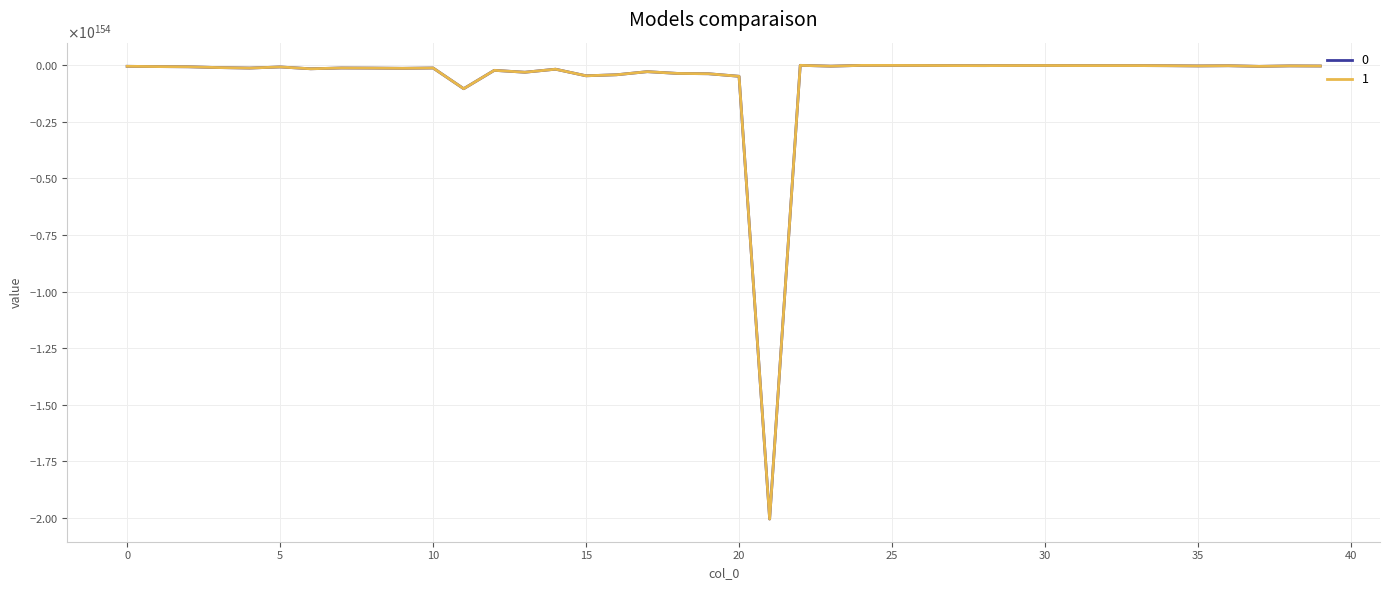

Reading left to right, extract all data points from this chart.

0: -43869561033371938189045189111311515298186833344848051320217321787279444045574943052197903576054319369936579822933013747859022894322870652907580366520320	-56798107510371645516840174653110929800893650815291114441964409755925212154805518255411350199547740568562171308725610035721977012756968550363879945797632	-65131560750844016646228159011764345612604706639508919457883751645324184356809483615322463799179020468380499067880608839285556711685376660370927808151552	-100317236886791196851369823784656066966483301481728470150302361839881388976555829399322783532763675779893874038590212350530065477938791491220854299164672	-122163466545903304568344626153862928834974143914920761237445944581988795797314409047391636176472527102419995138565274661377331826241076355722248284274688	-72466455477906920313098620803304182456129081015233581062303293586593629460240485242166998551622177745589125459989268645145516619958463070239160658821120	-153507166992666609812957864858898620564116716289518506237109236758356843856543339012714554946832774542423649023671471609238523525297262655813952861110272	-118319711448828209057088642474678102600099283502190621397280951779684642202165728579170195293557415564156565729862376970162371574343108924357657613041664	-123421039063266310809156502202718013506659355236865813521066540640983454952190141031502358778259671174153035659683107386169943328069176326292646007930880	-133145788934271893345448443166367168688934557251900053377747813825089926792759250356097552727222853850064381039590481064925933406275224349761723758018560	-119156529681908309278223412005203677955751001824644740618855565587844009891442695111686797398115409623202683236234674234419770339070508701245272685019136	-1033968263426172988531147268862129949253363160721305219595663656747183624522913665204583151828104865565269035923470149219367502464487811846808257746173952	-222513118719809893815903930060544383058651870765379132699519007292321182425067941610845424734526705187774689797978183265463103051502191587821625372835840	-306342242823909283639330504087862963755524194943904101636231758542961977442503827280016081115259322567136468494961425204909589323946038999952375951654912	-172150248006370302206521818336344714631240608756560398282409528521658544386672144322092470159264175602342311130069924639282255853071417339945658783629312	-463215403002819102942527996428624781951194504337542867650771342279152010528919259456813032187930699927355073316380540437346796014980289057597826923495424	-417453650718202613956547137910279561841866848282487875420595205980237626026619636835488434968820559546658044072035699328613861487445708098628805497716736	-280745236007914801745987535524445250929451851631438638936922123796228885741805672011313054399953369937139002310611086033633881995029118008735831221600256	-359223796550661501072614764630894552721872525413256466525856712728002317180721116198296220397886573432020464734672560250451920817436811415910245822627840	-372608625462606723119173914722982478658077974977774479233596040267479520928557362752289612892967296568082476596602103518169538142358549056299279920922624	-484983543507974694281289337561530513605945435637381741759101932135379333891712789131687692153543060811274873803094558312131839398258339485006345399173120	-20042575387562618671673991649826703711184194379008644549947119126508629009539212235558512909246948752865153457998871831605329765652253755628051241191342080	-1951194989809977948038038115584108141726220982748636487989846956438707030632007048797048364415190109430329722167380636730922375240520575090822553272320	-37570486154210032563068415267818083826653230408014771721984658442170225553637907205892773718539969016968038610135964051253604023472340868379195954167808	-3744582627558959727674828246991608285100627461538337965863825495299779679071973011190310323198787142100713613372562529639894368368608381517448282636288	-4375163190488661039517888596530382599876856245107975709163867198898425800772389813307593443342908827386837535892928393430817546856825322806056310538240	-7384312609797155481562209102259540597112608495226278089776918932011611382294407308601625059625042159429634387322302229500133393359129034211535207006208	-12674202547844430175414520526641684565742002747870139168873535975725362838751209979010922526162657109531023950890050864542839903265068576243948105760768	-14380944808776200568418184152260351138126130248977678125544053664354675442526217007518008440885903560967751993659840606501285014370879463610452885372928	-10937198406756590329866478981427816937101171786527837227121521207464189013899993291154055584303694084462259598103976932422674406622623900779037459480576	-8603151983656672649972430924816095164556916087876546714563738294075103294343992497117086350269895776871415706116267600965813996737209668098002744508416	-12489435255826779888071566725030824661779386331799500895629025319123059908349682553822893010221801215052113344492810191793686763422572180277293192577024	-12297570198838409708502971909987590829050861310093006380379290650316835609732736928028545275693857980849813487749883828905005743046936604718832138846208	-12046113577874509394076853568905859440988761591048408026870061533352264623717704937396153912638349151059144138622664578221875631162115156768242760941568	-17356274784870520245589692425390726299268032234155480218641282565506175464597649018867092251300060700346175492460212573199316382950126286739219761070080	-27477932708924297439160852089739909370488565730371918648492788539717398801837099065465207904923401870502967960561991757791286261895332635664091258552320	-18582130087430749540555876460955689639981080018503782432110092955737862125507134005979175489176928948854708598765595362339302124429484180360344220205056	-46321015830279077799107360081968670543919016481693134713834636726220259981836165314569044906049997749038310463801823856296386225281705507505036645629952	-25537967897454979168128696477345203186239306539117010320141101099073830091157527634076544198673355519014494128671378089927967041919934009537448263024640	-31217976501258409434442056389716540674518009389826638936876940818721444918422897543154041729627704618607109477055439607291002926662577473712984520916992
1: -43869561031771038103170451563318321046475493181698369833952748018970327244389227626885162753236370618804878454080025134370098111583008149021271898718208	-56798107508298968951799644584599980451958364668983171421304911581048585695135633480969965052657227730233180284738441684708856979244007407252470277079040	-65131560748467219129522758290537310393268153187954863233650908596936817893959232472505823146802056075376057947845768477032029209066177703384479709528064	-100317236883130395117872775754860218281084114739966645243933730198923153187441028115696538644955595324340526754178351348107772396029327648381360693837824	-122163466541445399157396866324194572110530803464460259752769630469225537588483777714391494961294466054898283337182761102860051602444887254245498586923008	-72466455475262448445719428341280766659413996357804040626887410541510278038757581707438260619226030321956225204138235147535006259459325458441739383603200	-153507166987064811432423473269738862425409697406928518808114106980867058624163811013195852987107340628817021832917954480317474440798700266570902447063040	-118319711444510391634506720734666660349093045493663303333898068600587797288364376940003877940529551274985221863051782537009396668617117547860400590028800	-123421039058762399414315727639305446782471935651398863952824162044276619539712171954121791928126755537885345479654859803085072880274506218671211517313024	-133145788929413005547081282927320561006155562459927335027207520084830576070844643940631012145704199723684900154359406038488908257436662879258499927244800	-119156529677559999517479840964919910472356246249892218593109128041482235900805317293105546775408164967071795560321674691960369354647849681140492019957760	-1033968263388441011051765239528046485641215135507907598848334013683359899195439085553639364030125985607025421942002473976133333028354449383562084104536064	-222513118711689814399947652095270820525460051020595946633585083882101876973626455947243080536261323835995883126572029984882737115252600130177507245686784	-306342242812730201694754763138747895071502603795658806394054760851519581079182735882888165880966400511681687930993624345396227300598256476510005038678016	-172150248000088206038885916157051286986712270045960501856334611033923213335545911729356847372038973303381224082385631734538433026544760436685477167235072	-463215402985915322911204168312440751064437727396002796469203317574042952318419584124217896765852964965910576707885684235659024571639518646192226401517568	-417453650702968818578164896185821657336113550559078730629342363250431319697757398331262642615377081143333490631773251096568647214525026787925110009364480	-280745235997669701747421855064830938943975883205801498014097444313703722032510108654296550589951216772323002218280340528284399160196503980109417112666112	-359223796537552819312198635238459387981850786035281673857588794047213585140458450509313466171114052594187596077071096020778589045169928168617854778736640	-372608625449009094041569233392847221595194743397521854607428319978267189305345084291635823429581553705670256333393652097161584687131065348352913283481600	-484983543490276485339020205478831196191757532843829415399433554288927089145430268502298917708453185640928639327550313160428591872565639222297482087104512	-20042575386831208934232517014285831822998058204490924711521140034427106787770906621748655790174343312557320307605708492819984026777377659977392796995682304	-1951194989738773919251143282158334184210280506545216365731474529981291124759474901576307450254463129338206588230786097064286115385439791376876947111936	-37570486152838987955364920442892207735948392798809085779623842137244527213041077149053013854994694923714057831255910977597444856842179346911920585179136	-3744582627422313320668529855961444859893874721075319036413249012648799240135813644385703400215539898375475349283573614815394720650925942876667098693632	-4375163190329000737984218404524755934940945617073717433309848164504752537659573864723452001913384396422849376027589054884698693147233378073908300742656	-7384312609527682931884510030015940992633362366132802969867538510434490016908982015090735233143550132141709400444911767664696632954982814796132837752832	-12674202547381910714241356855481965656535318390461405610848325251973598239443805251855690438041575391555624788526852998493822058534131433705188941103104	-14380944808251411380057167247573490559650064767101799404866039027742475014874608551271525325877620403295603279107921093701215133644020544680967045906432	-10937198406357470103258723916903153346361326512632634390423622488838537678706319006543802743442662707076419176510382138083284735528117247401935836807168	-8603151983342720477722737893298439140330155633298766157945736756480995854729508801730809024472534162044011244080820715858160171308242865201335672766464	-12489435255371009851292212059456746773452749984496775251279157030879069227031869243097081935216726507173642190599409566520304706419925840049257343614976	-12297570198389640582316032529983284027641802222465175009615562609629476242013431534925842449486261145171817304519964468239735241870146069773683106250752	-12046113577434920240977767703929190599273328000689463146491814319766260477214051018502323302202362108351662789225777648204492271812625163841663131451392	-17356274784237141351818911851255796743893498874847167478676582610687920401188453052976467486546844599697390501213515139671270335239997298326418891997184	-27477932707921568179252015918103435428897663986886459514681221039386501678812269438926878851452748525523476875839937241283799993206498704087693565886464	-18582130086752640991691944238776354697469118860151346602808695447489884155240361498298052216222219050944998597694288603231606456129325472563318405201920	-46321015828588718403046319237886665517932820720455207048896667851051697366935296805675307066829061403384759075299616591648162201361783564850278285967360	-25537967896523041092611355234420671186241464885259458440295035628542108987572095551643307649342979877610320760180679599974844673897114614021271123394560	-31217976500119191491530093973745152510986666602862115613790065983758648439835130748536626360523165813360385014938122861426205570016672680504359053688832